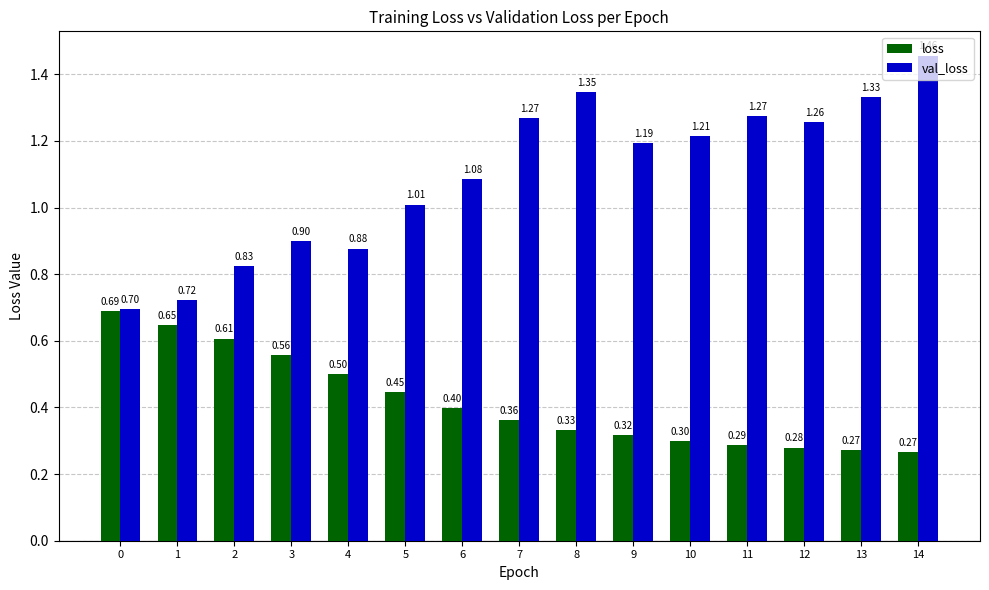

What is the value of the loss bar at the 12th from the left?

0.3